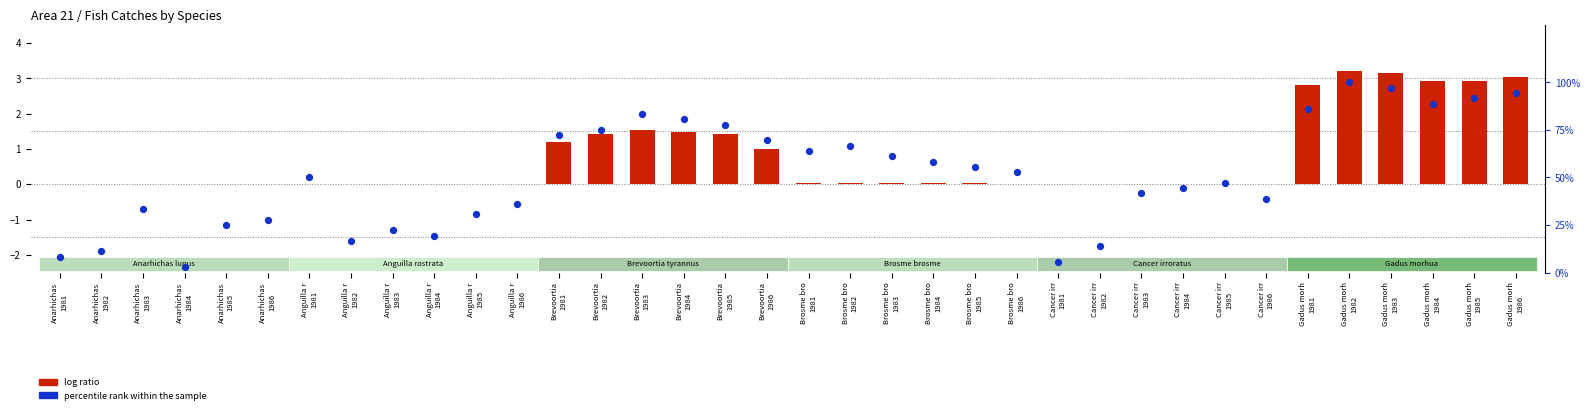

Which series reaches the minimum Y coordinate?

log ratio